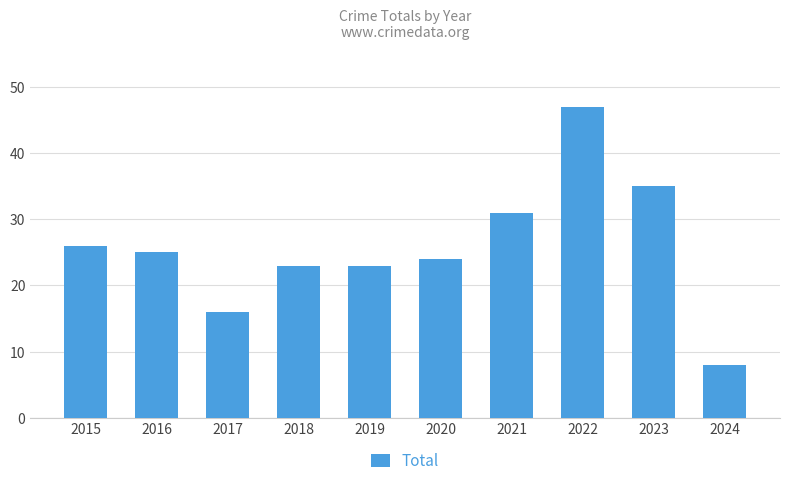

Reading left to right, transcribe all the data shown in this chart.

26	25	16	23	23	24	31	47	35	8